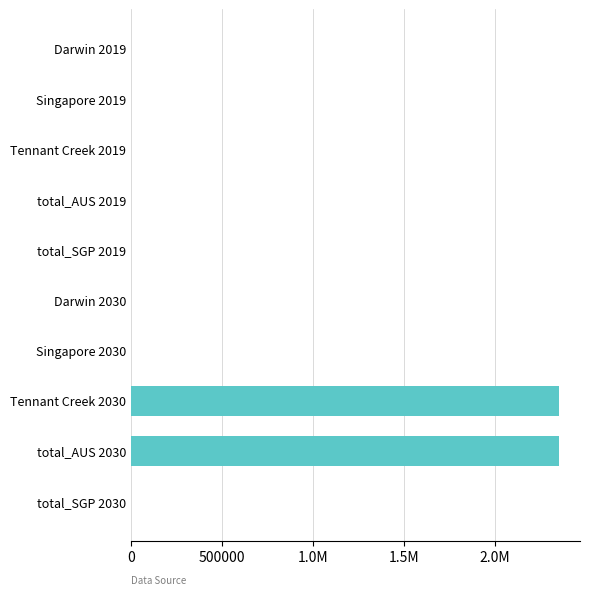

How many bars are there in total?

10